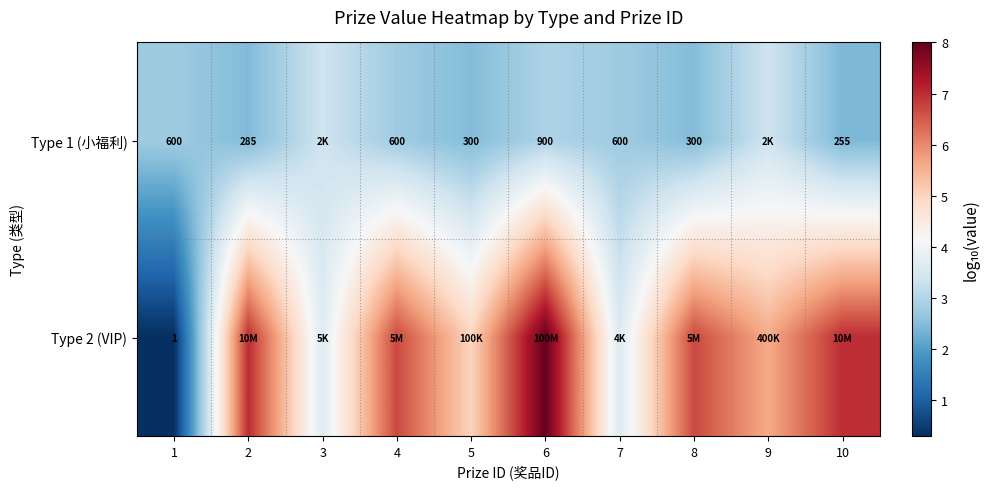

What is the maximum value for Type 2 (VIP)?

8.0